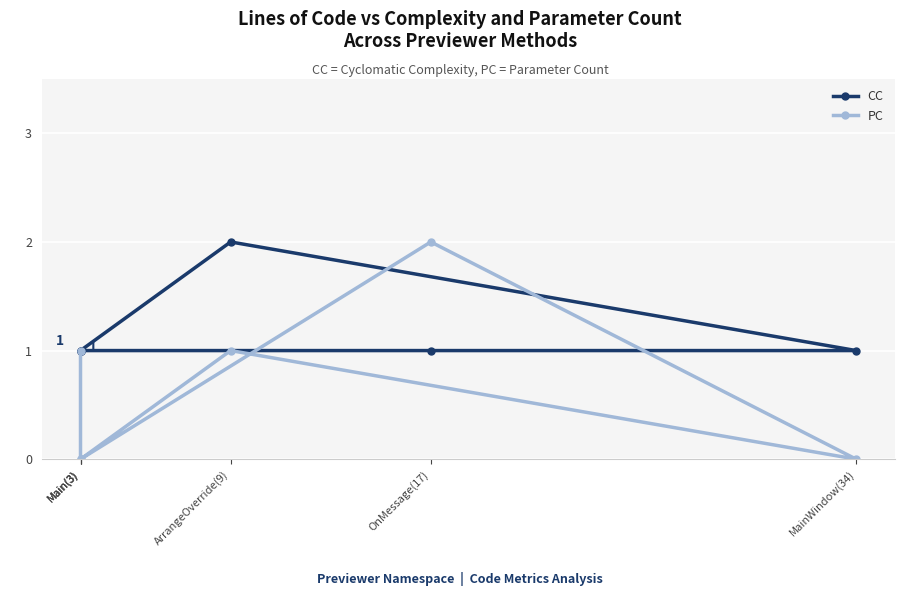

In PC, how many points are higher than both neighbors (excluding endpoints)?

2